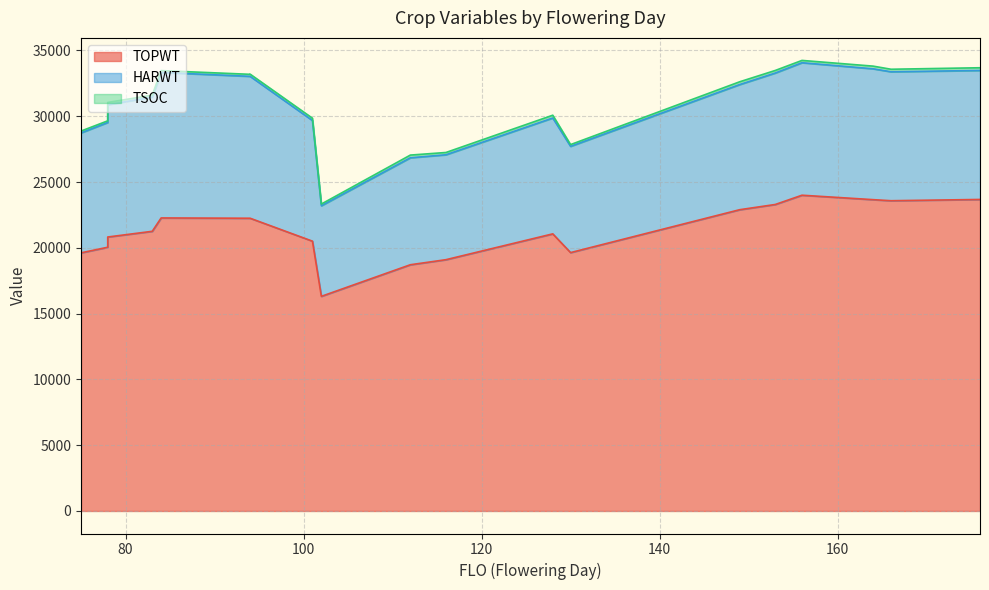

List the series in order of their peak value, lowest first.

TSOC, HARWT, TOPWT